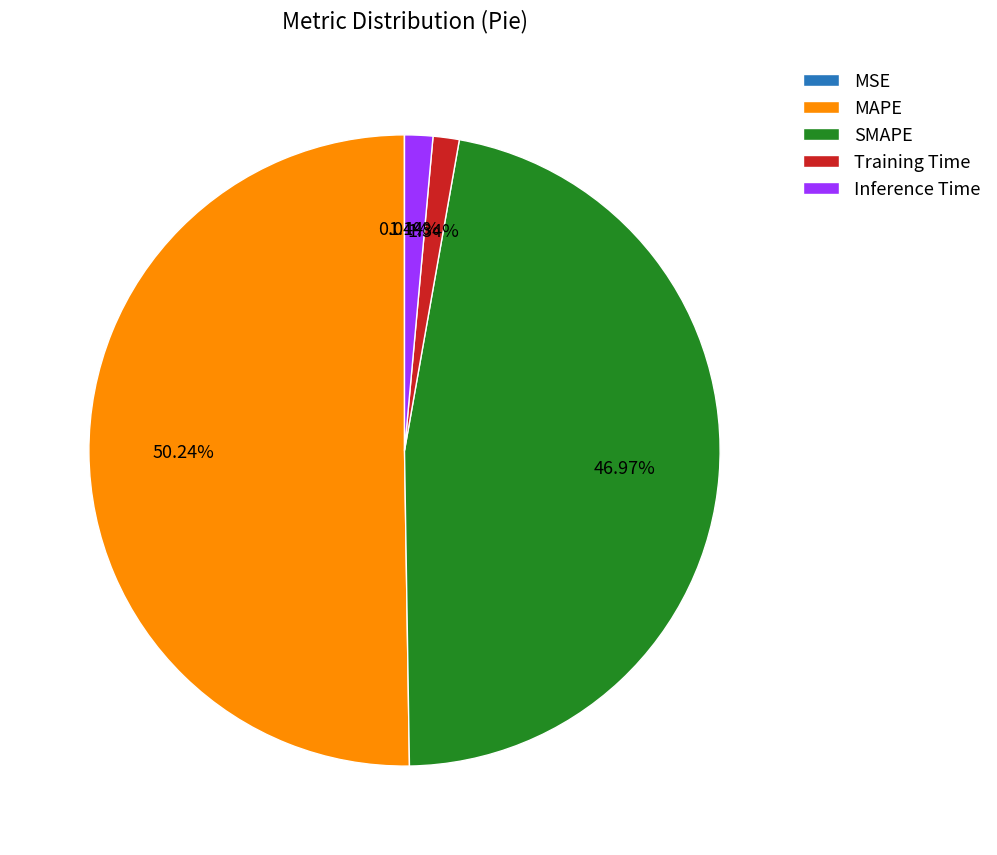

What is the total percentage of Training Time and MAPE?

51.6%